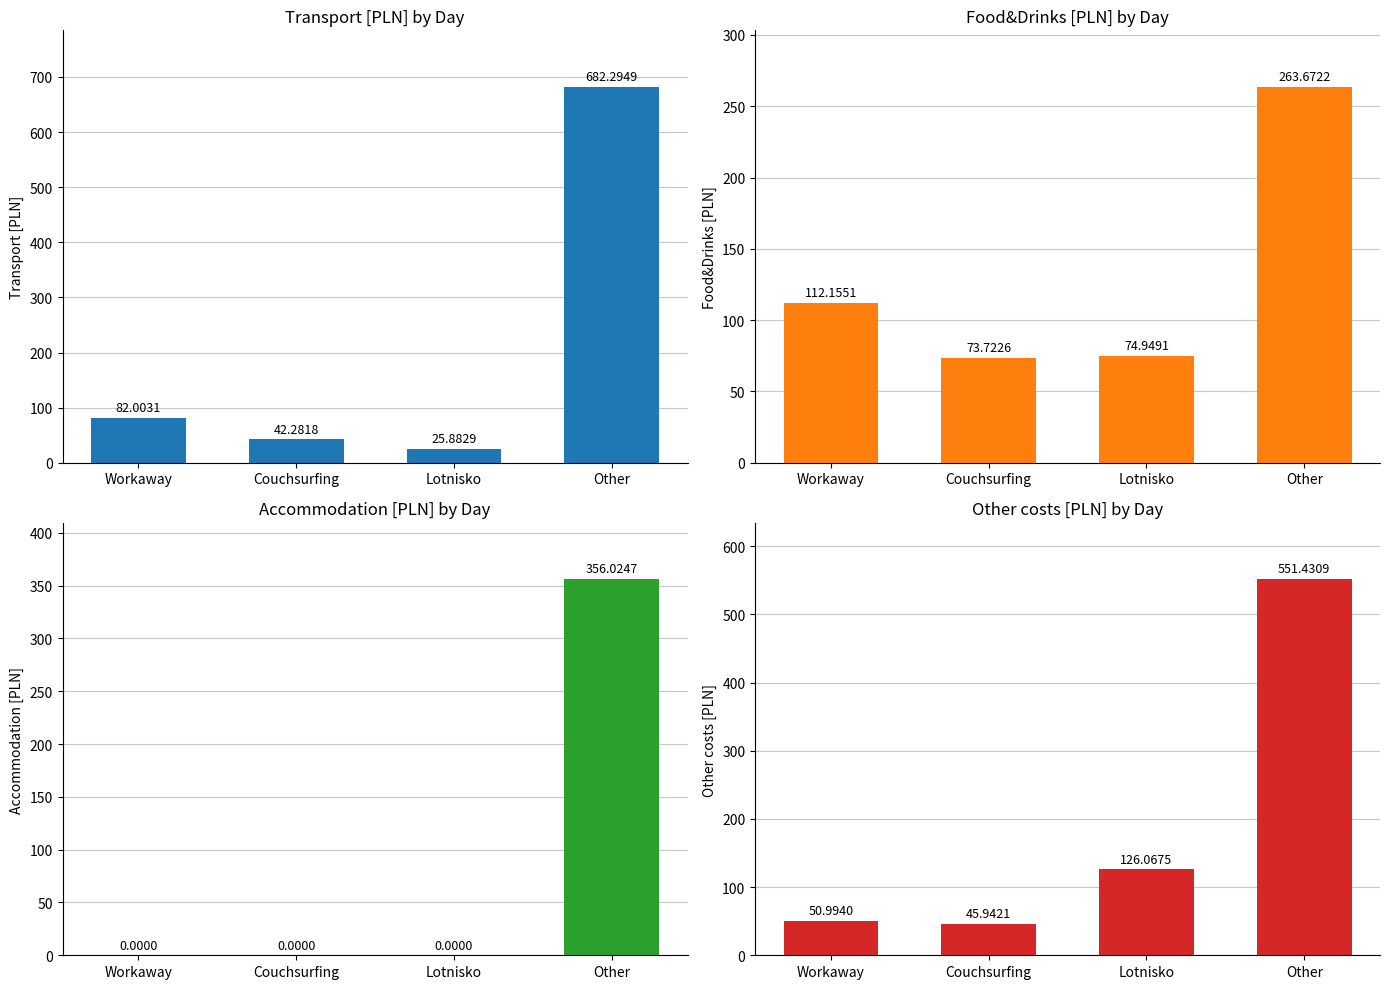

Between Lotnisko and Couchsurfing, which is larger?

Couchsurfing